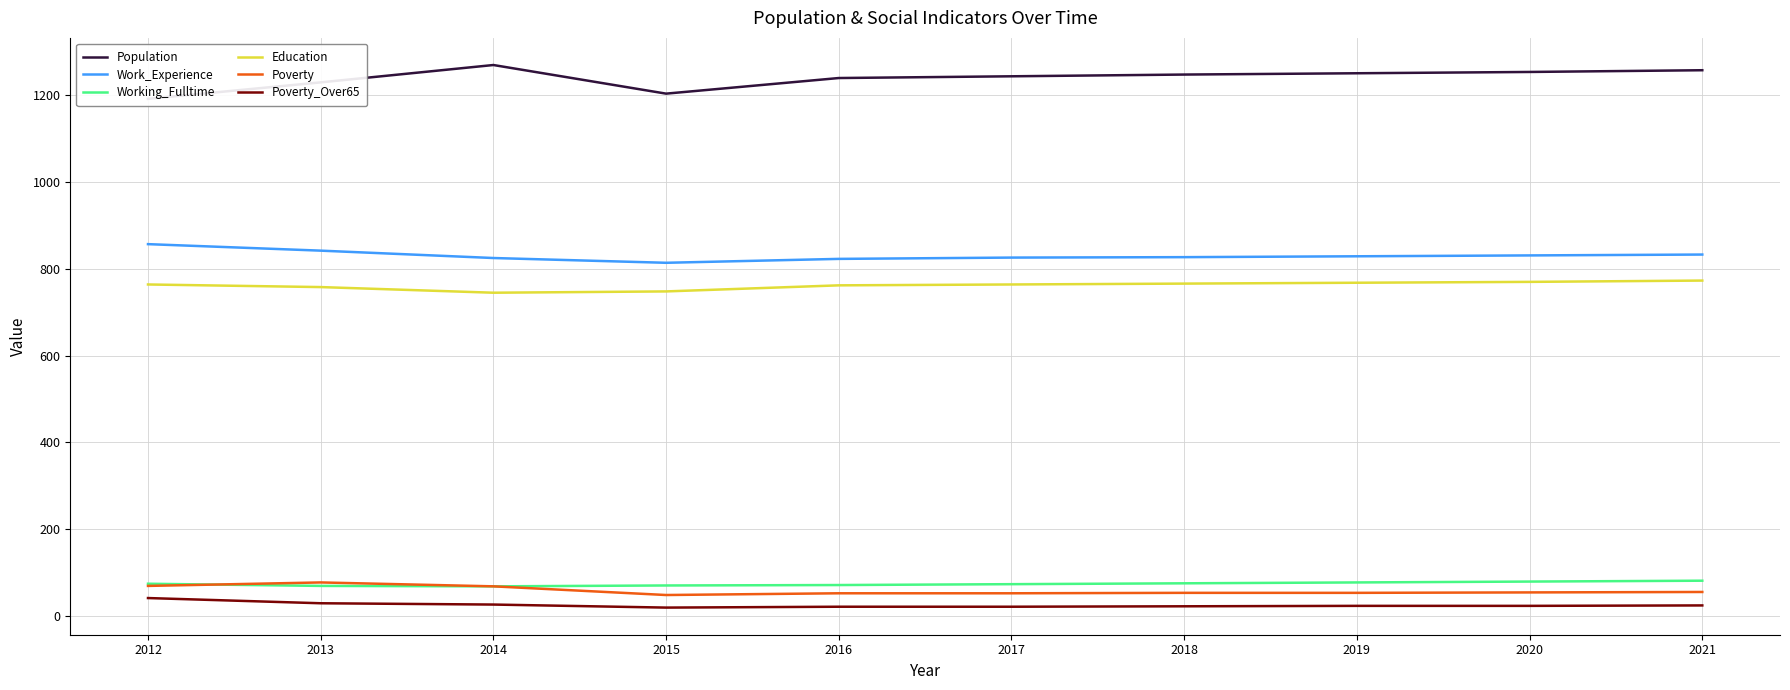

Which series has the largest total across all categories?

Population